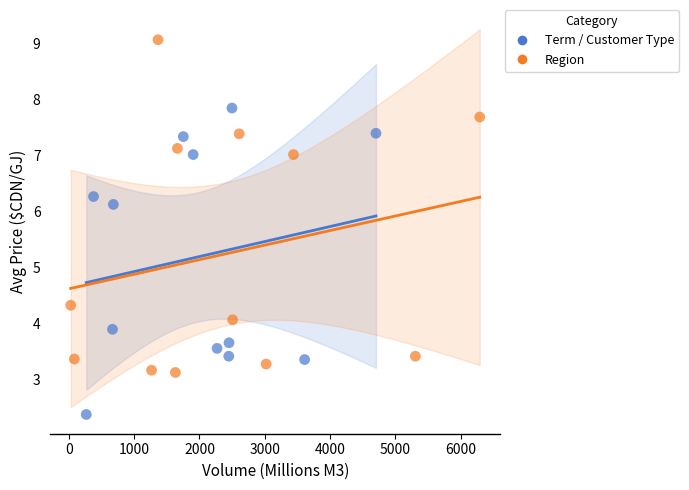

Which series contains the lowest Y value?

Term / Customer Type